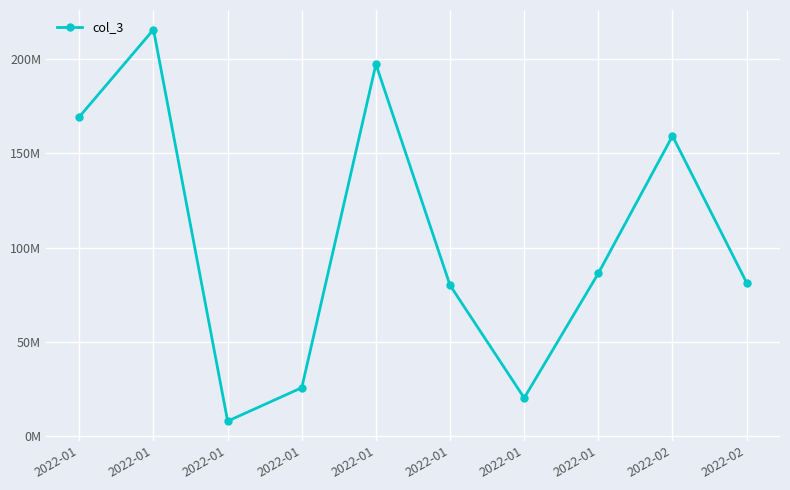

What is the difference between the values at 2022-01 and 2022-02?

134.1